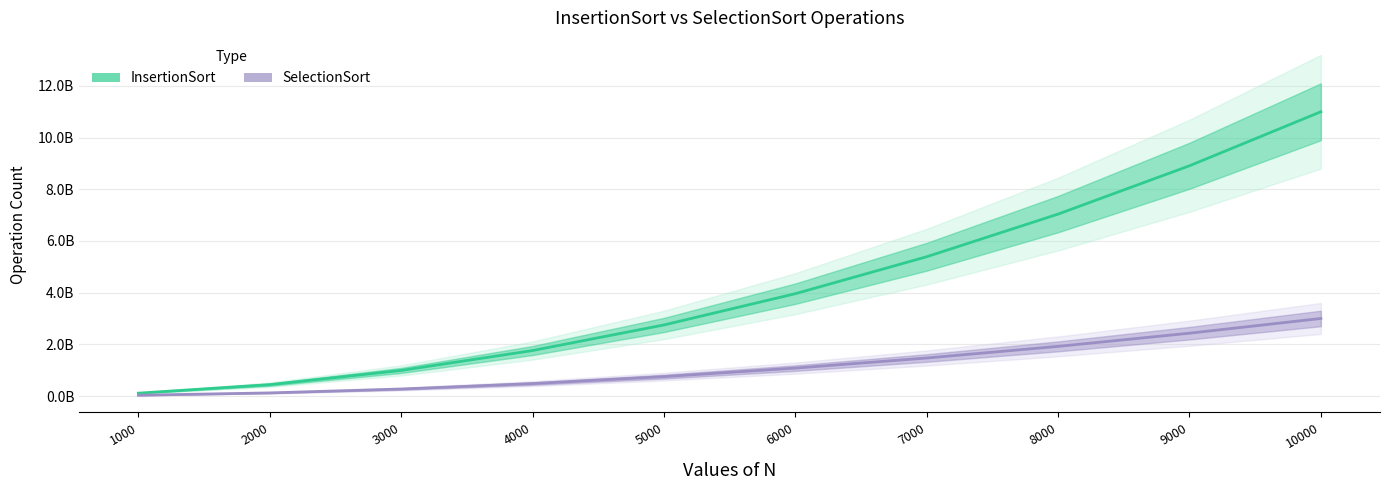

Is this an area chart (filled region under the line)?

No